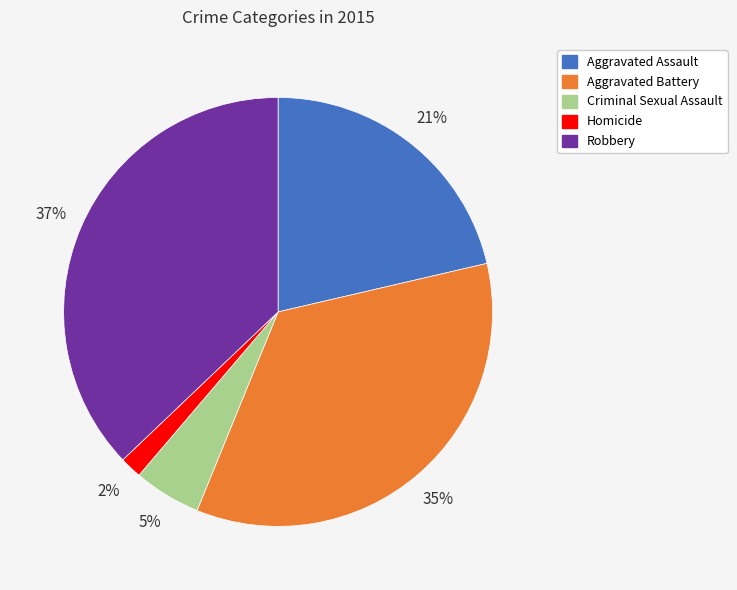

What is the largest slice in the pie chart?

Robbery